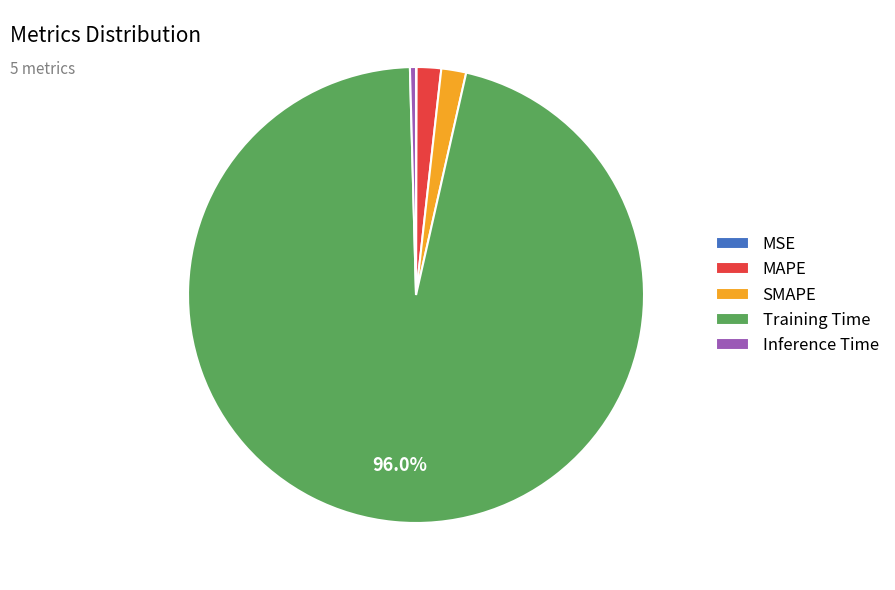

Which category has the biggest portion of the pie?

Training Time